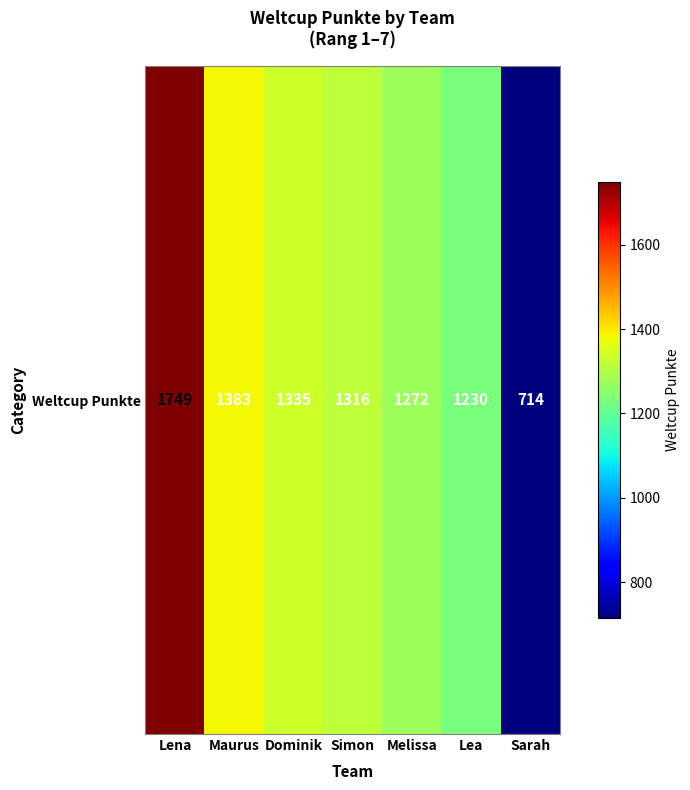

What is the average value?

1286